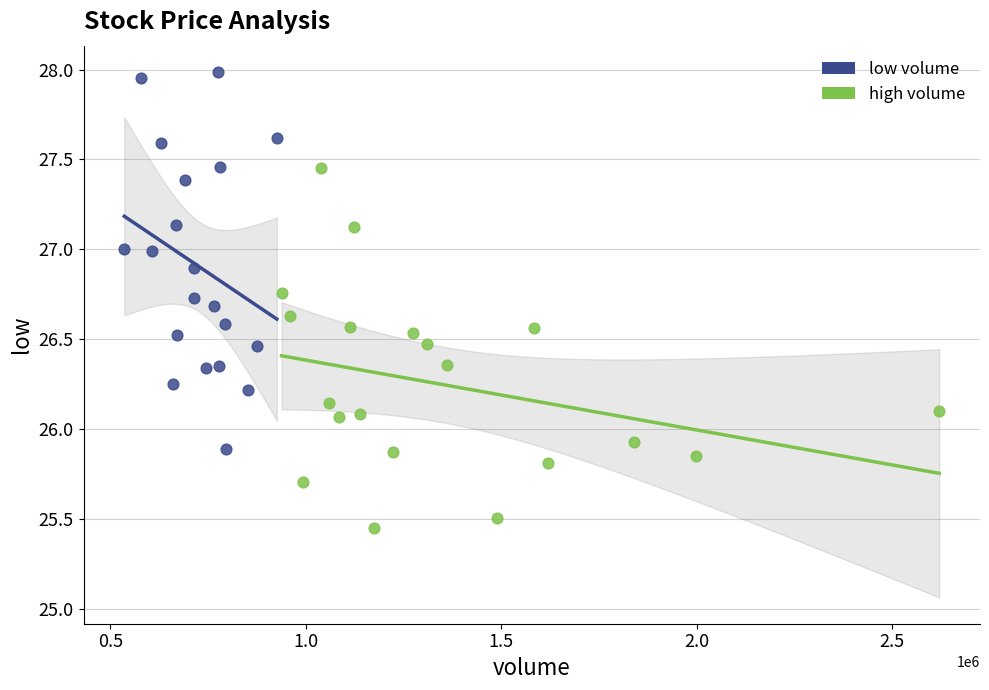

Which series contains the lowest Y value?

high volume